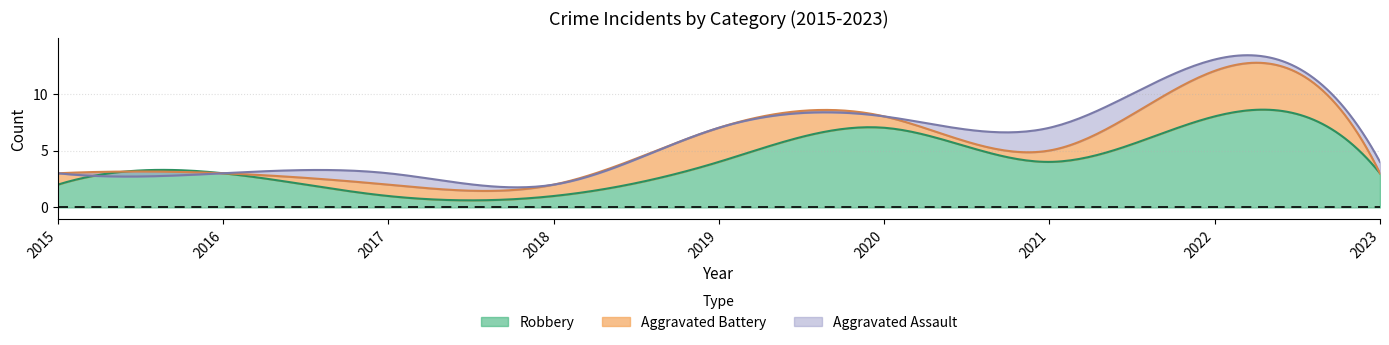

At how many categories does at least one series exceed 5?

2